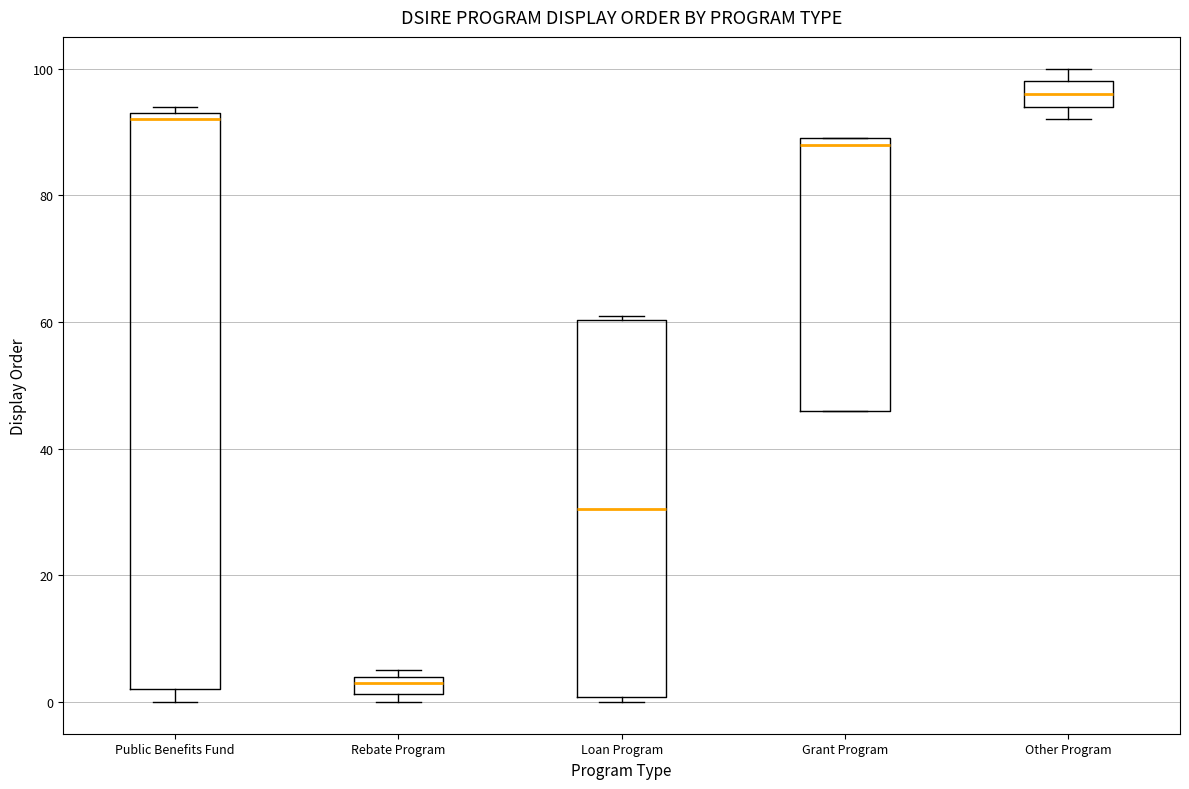

Which box's median line is the highest?

Other Program